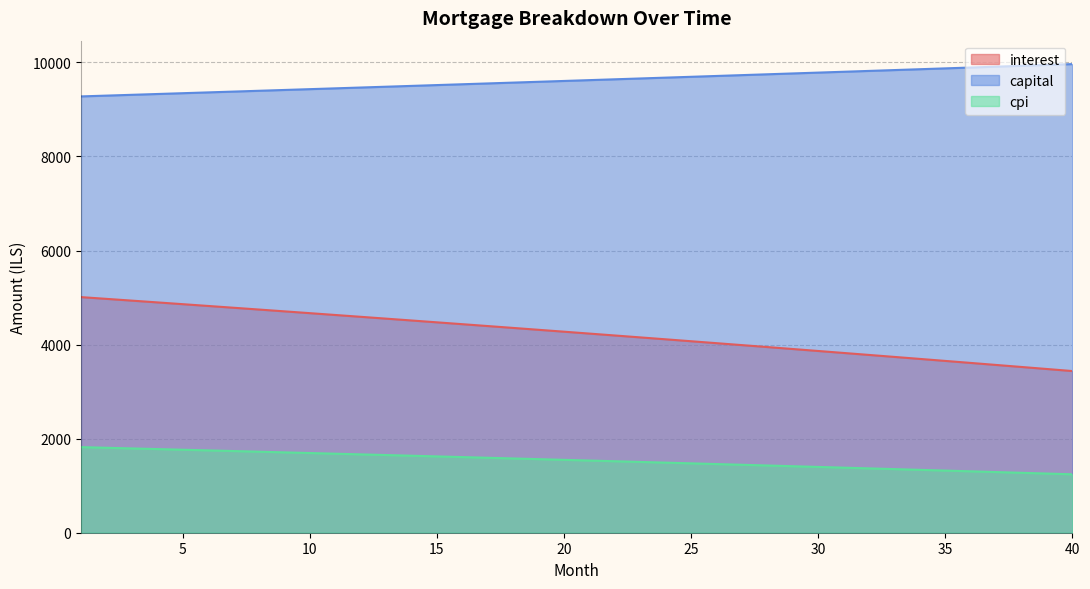

What is the total value across all series at 26?

15200.8